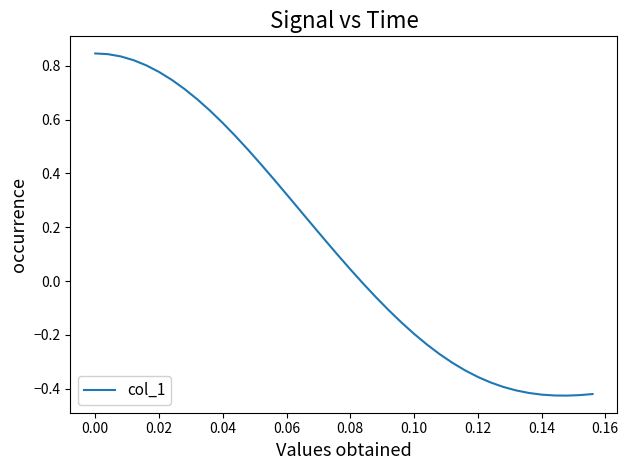

The value at 0.06 is 0.5. True or false?

False